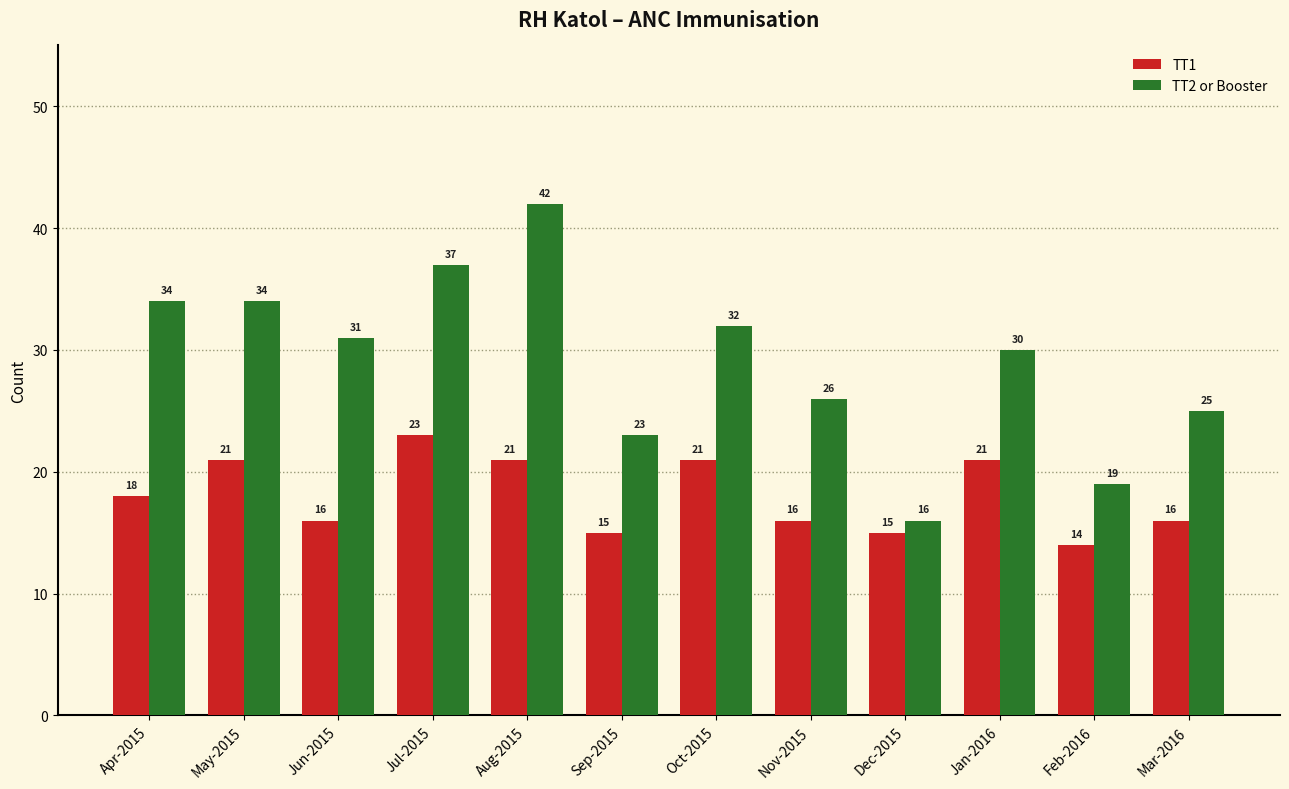

How many categories are shown in the chart?

12